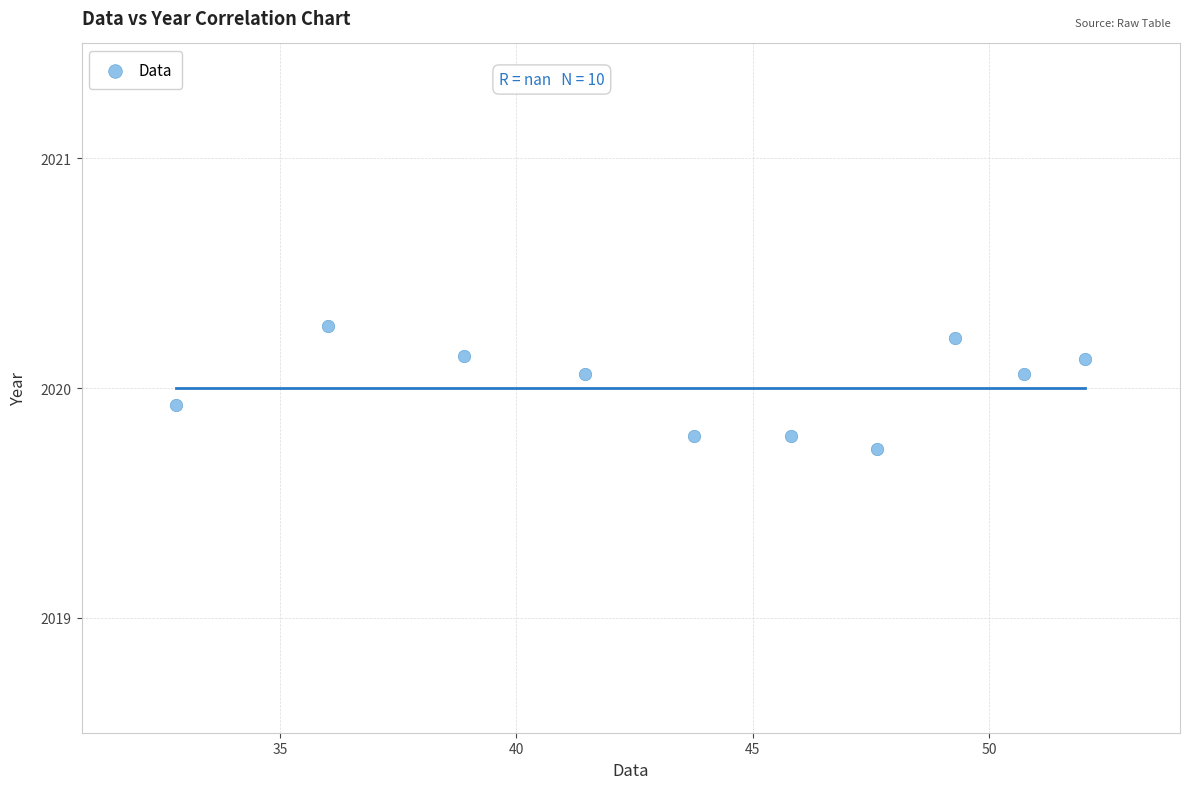

What is the range of Y values (max minus min)?

0.5